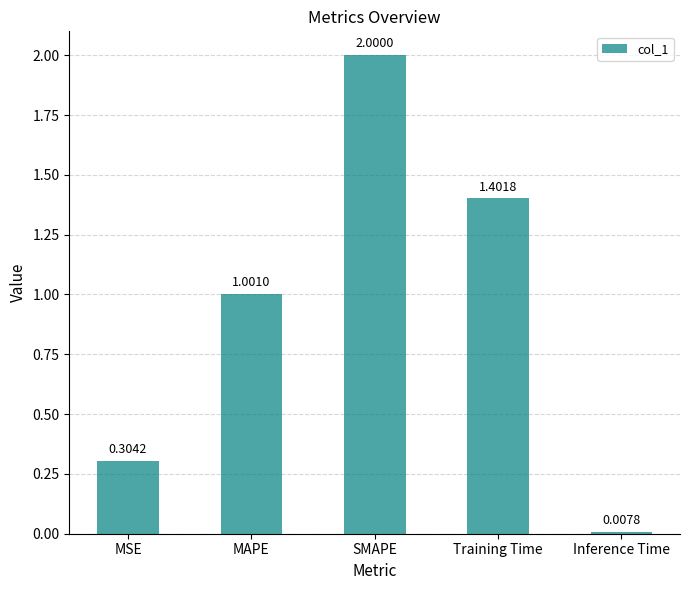

What is the change in value from MSE to Training Time?

+1.1